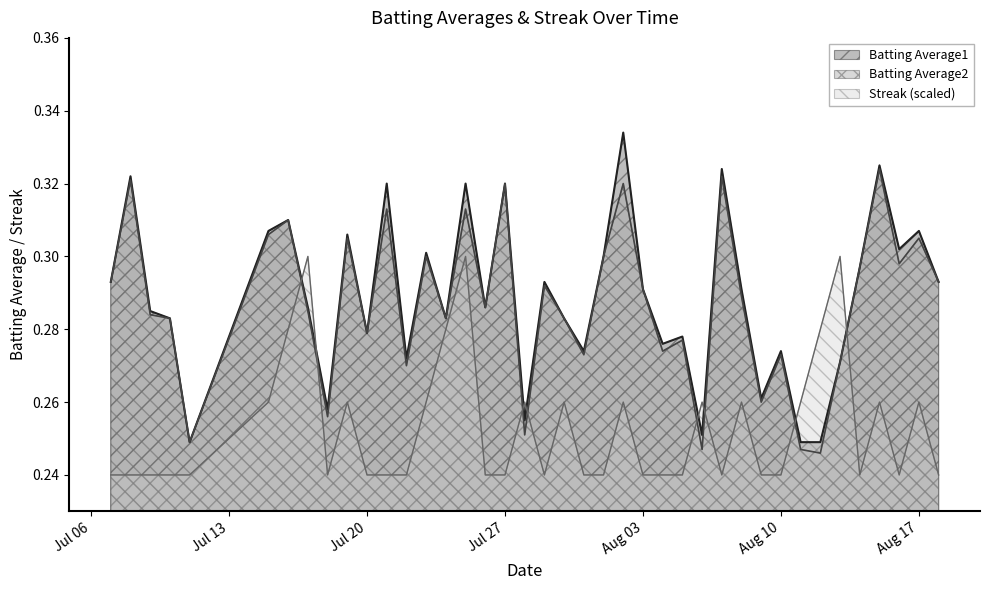

The Streak series shows 0.3 at 2010-07-25. True or false?

True